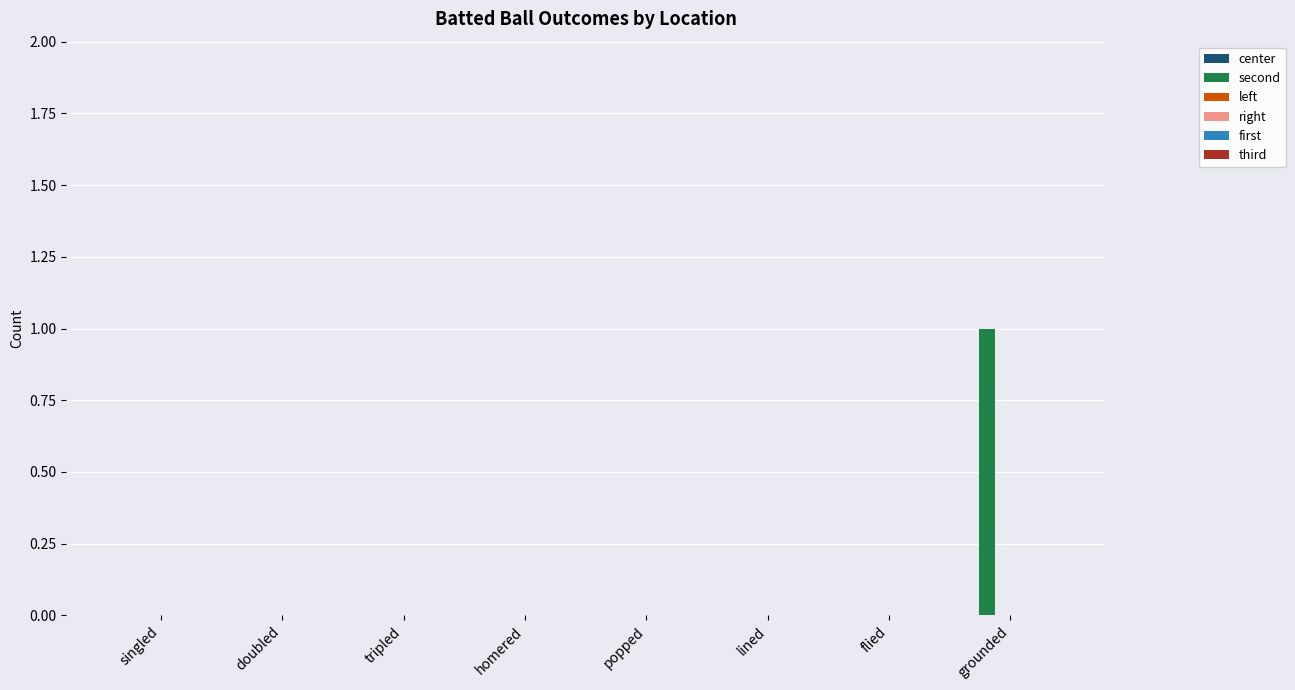

Which has a higher value, grounded or homered?

grounded